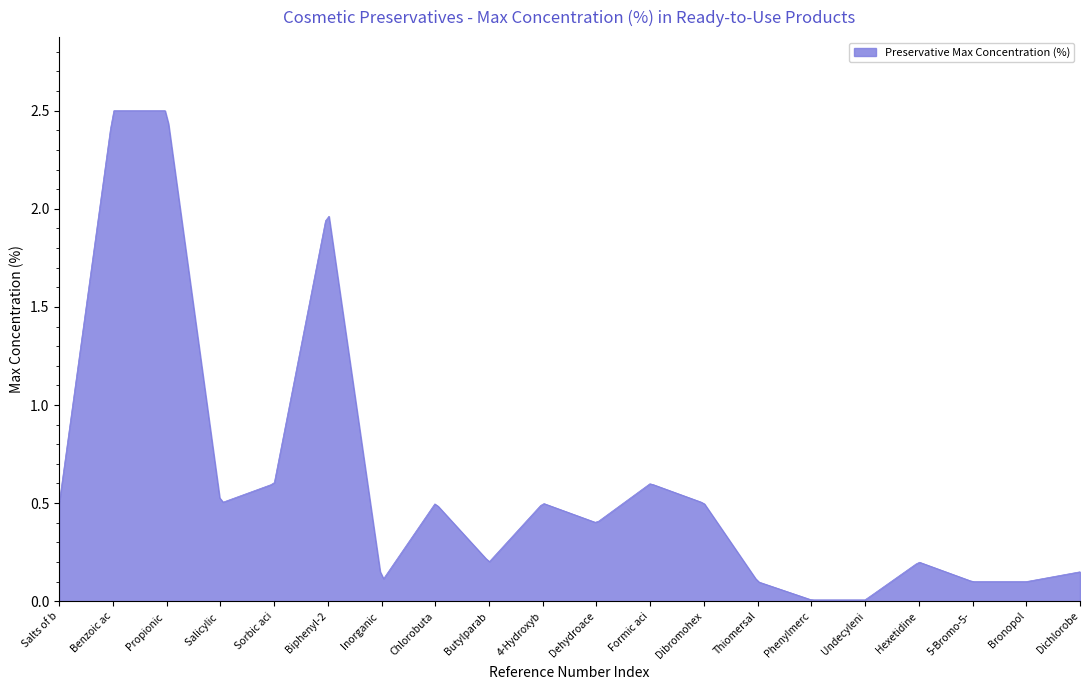

What is the difference between the maximum and minimum values?

2.5